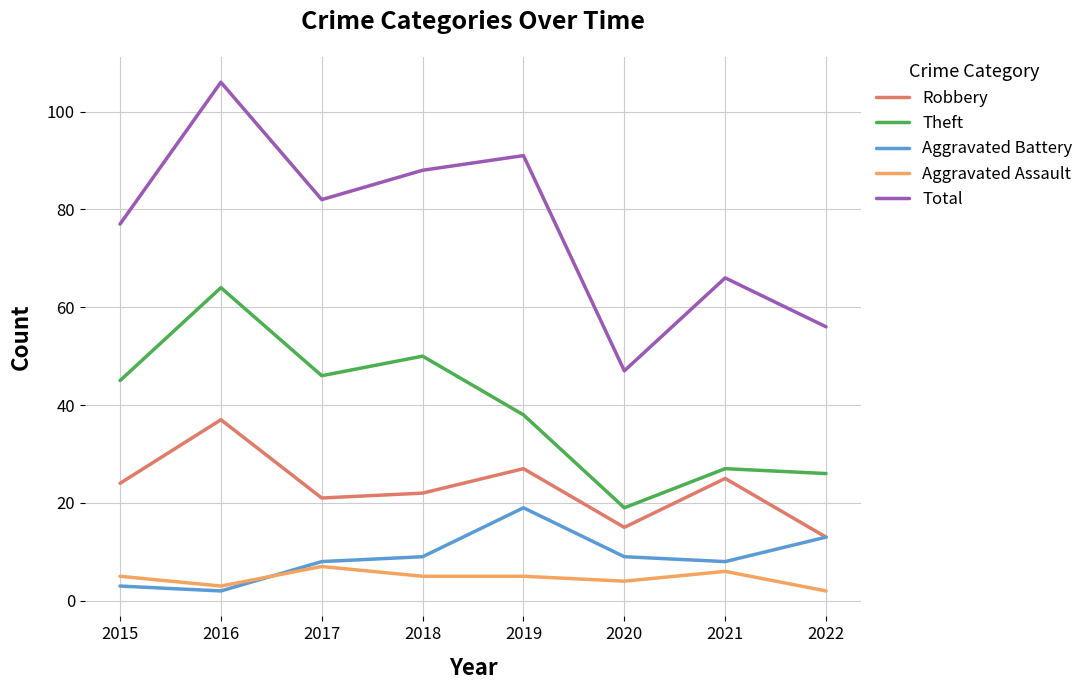

At which category does Theft reach its first local valley?

2017